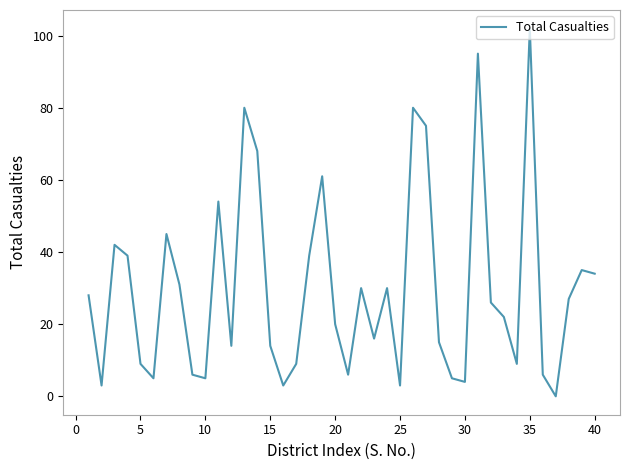

What is the difference between the maximum and minimum values?

102